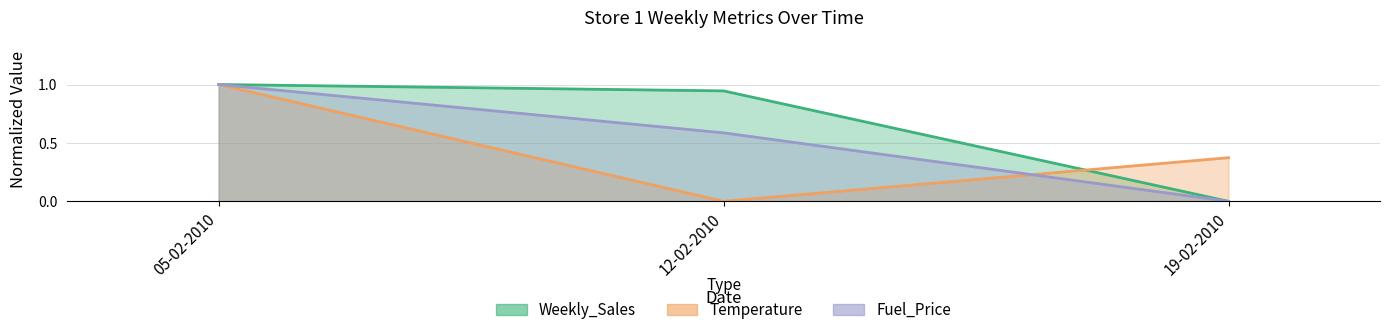

What are all the series names shown in the legend?

Weekly_Sales, Temperature, Fuel_Price